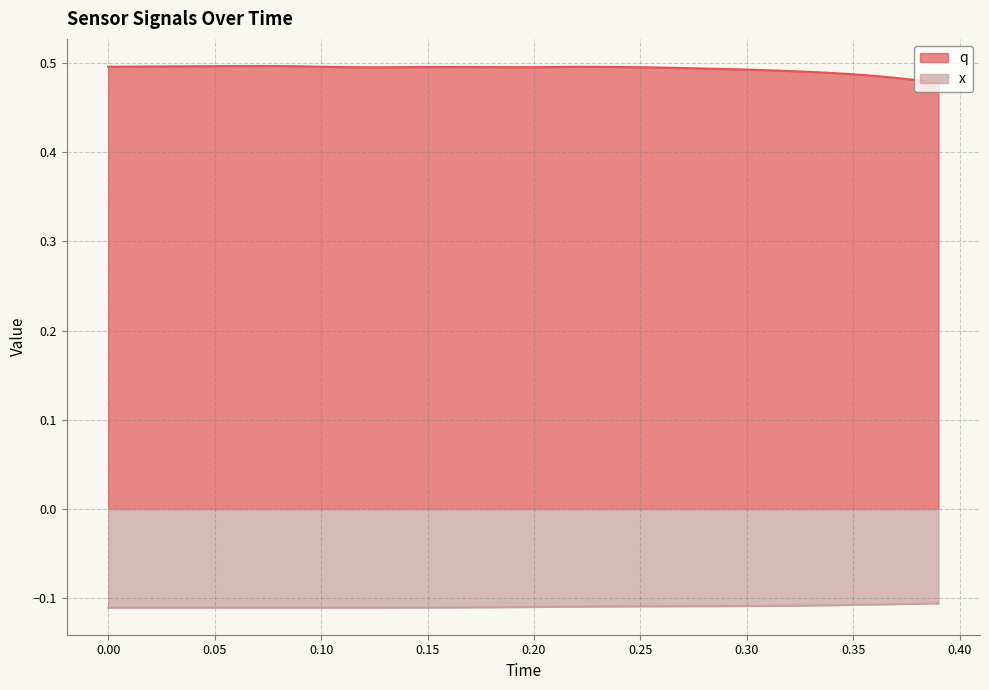

True or false: q has more than 2 interior local peaks.

True